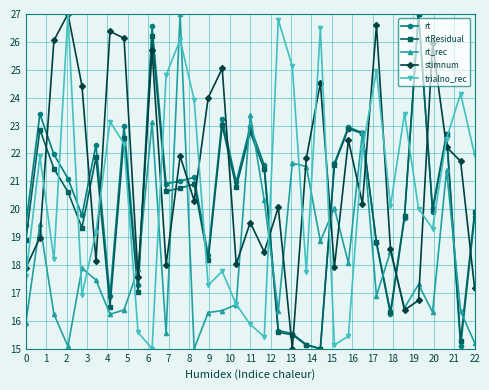

True or false: trialno_rec has more than 1 interior local peaks.

True